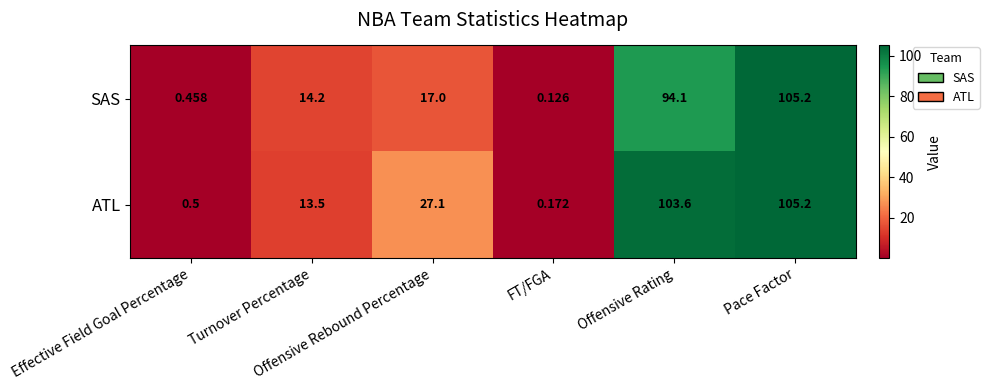

List the series in order of their overall mean, lowest first.

SAS, ATL